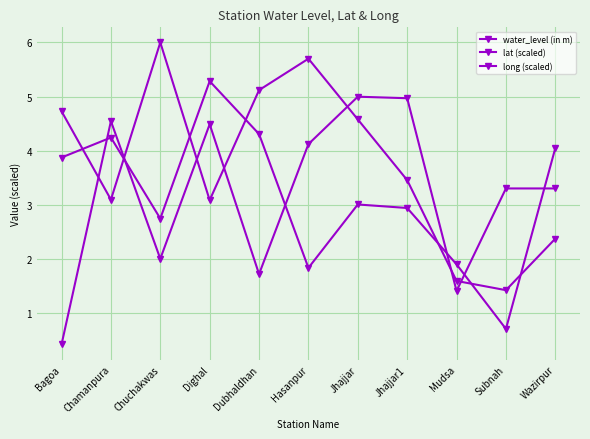

At which label is lat (scaled) closest to 3?

Jhajjar